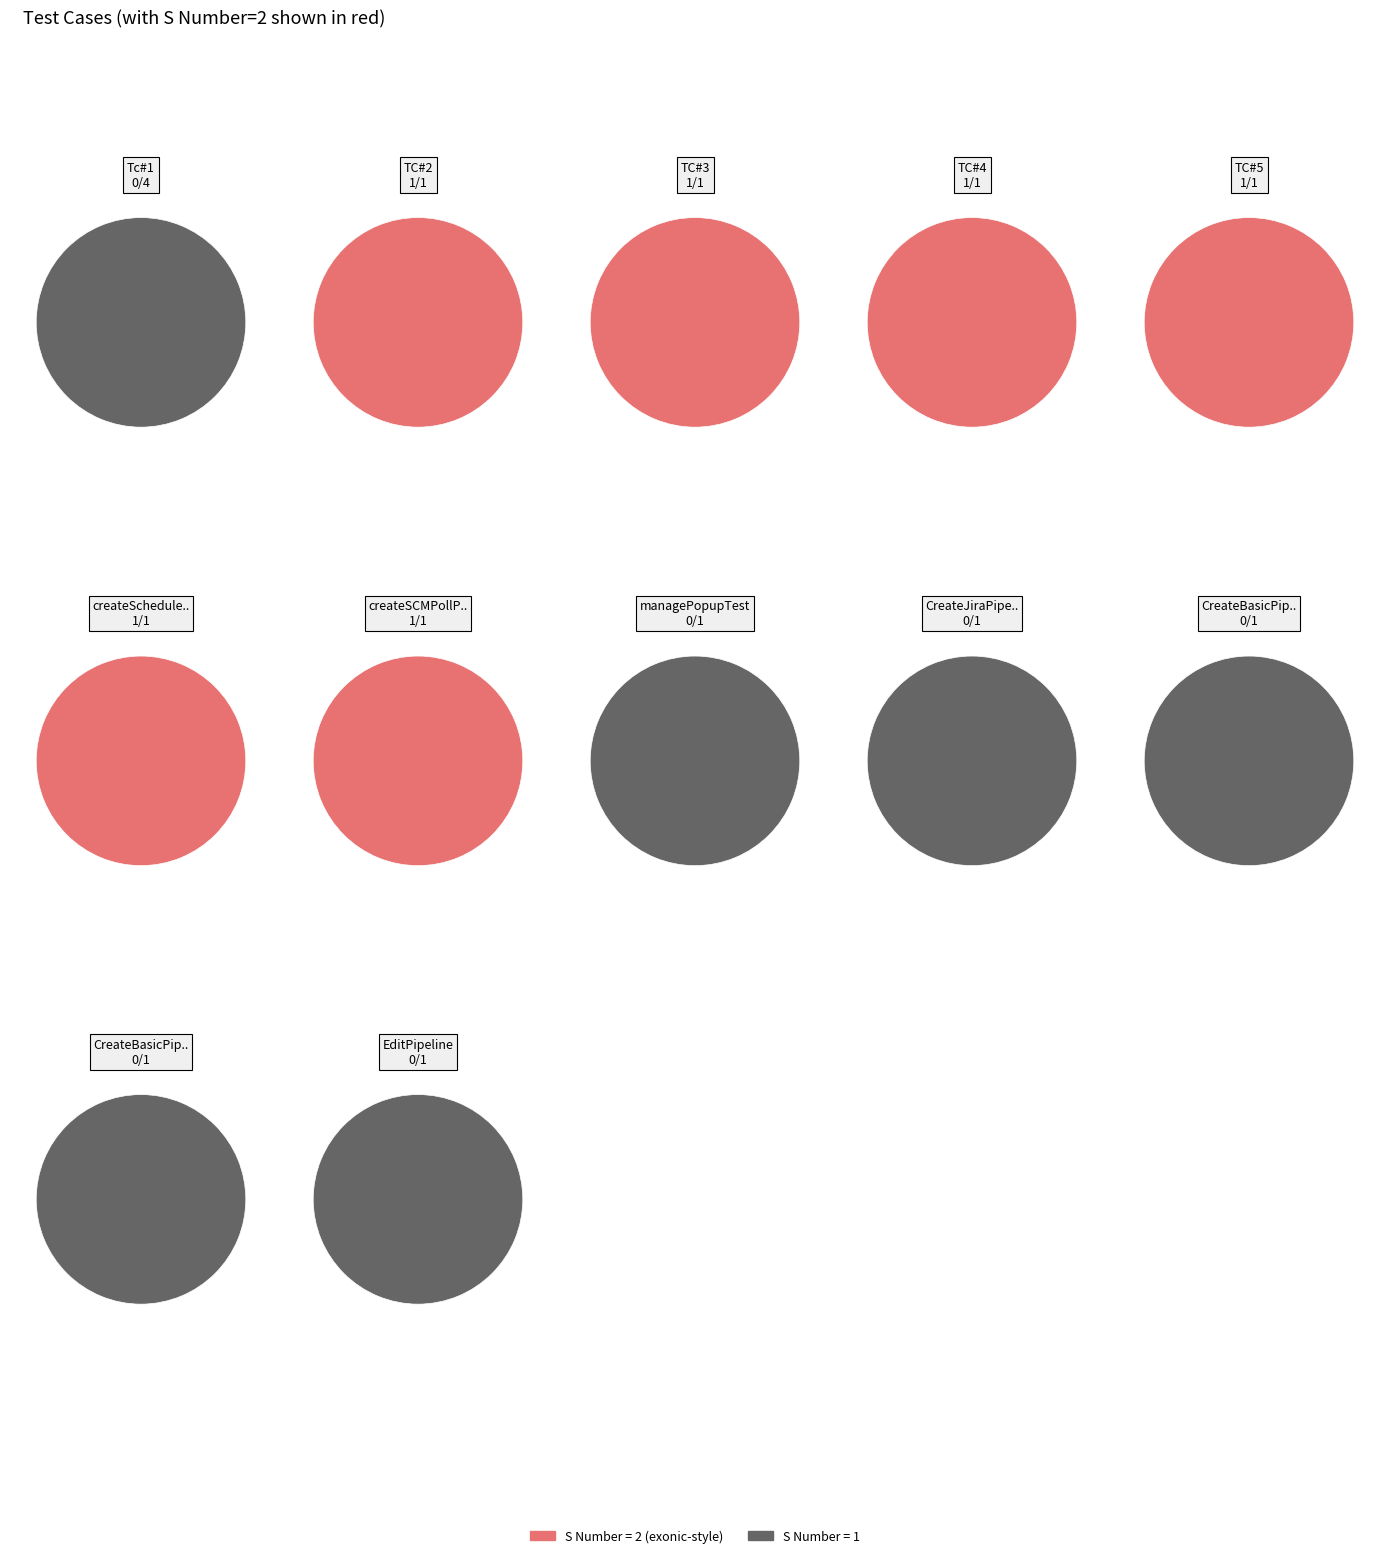

What percentage is NOT represented by Tc#1?

90.9%